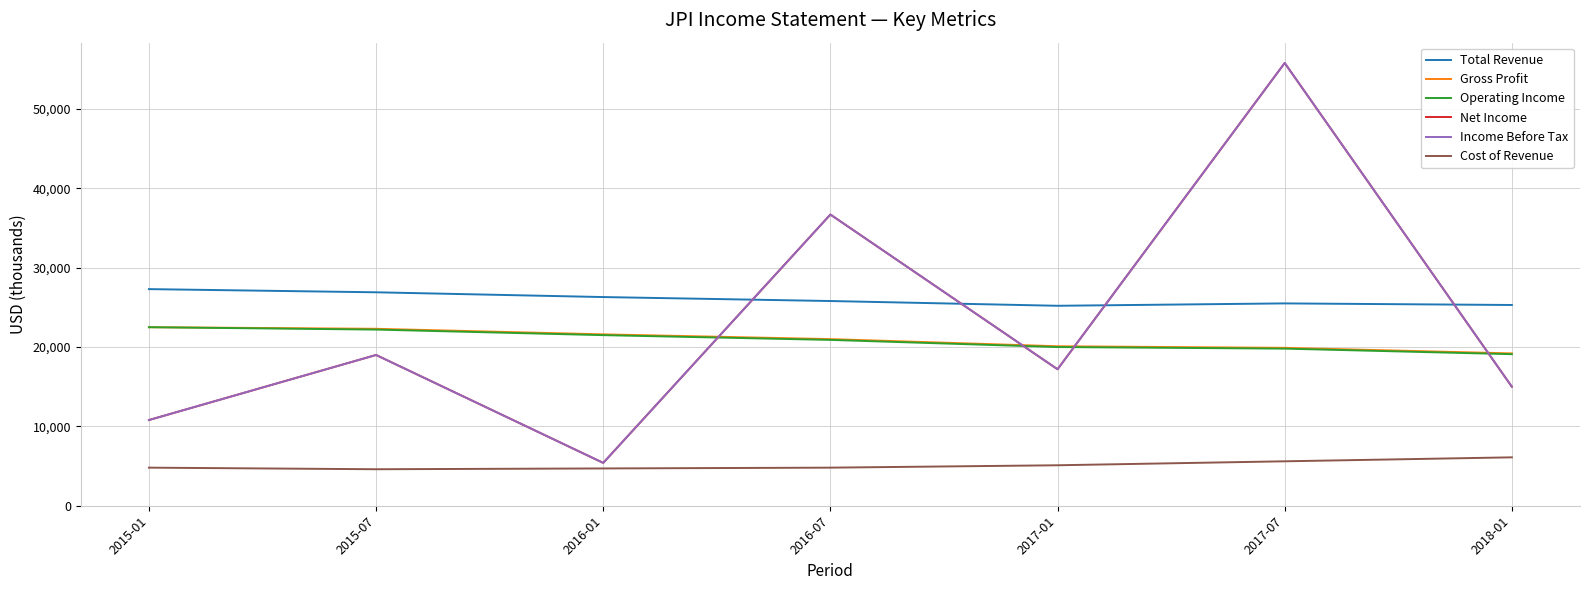

Reading left to right, what are all the values shown in this chart?

Total Revenue: 2015-01=27300	2015-07=26900	2016-01=26300	2016-07=25800	2017-01=25200	2017-07=25500	2018-01=25300
Gross Profit: 2015-01=22500	2015-07=22300	2016-01=21600	2016-07=21000	2017-01=20100	2017-07=19900	2018-01=19200
Operating Income: 2015-01=22500	2015-07=22200	2016-01=21500	2016-07=20900	2017-01=20000	2017-07=19800	2018-01=19100
Net Income: 2015-01=10800	2015-07=19000	2016-01=5400	2016-07=36700	2017-01=17200	2017-07=55800	2018-01=15000
Income Before Tax: 2015-01=10800	2015-07=19000	2016-01=5400	2016-07=36700	2017-01=17200	2017-07=55800	2018-01=15000
Cost of Revenue: 2015-01=4800	2015-07=4600	2016-01=4700	2016-07=4800	2017-01=5100	2017-07=5600	2018-01=6100